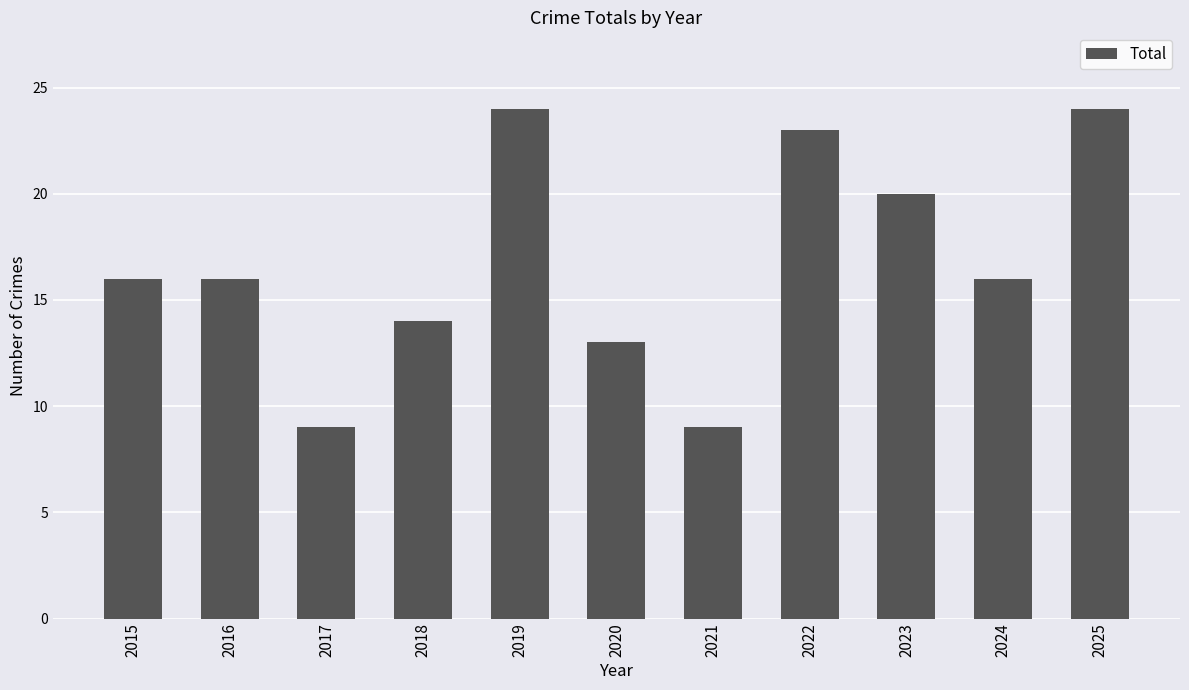

What is the sum of the values at 2017 and 2021?

18